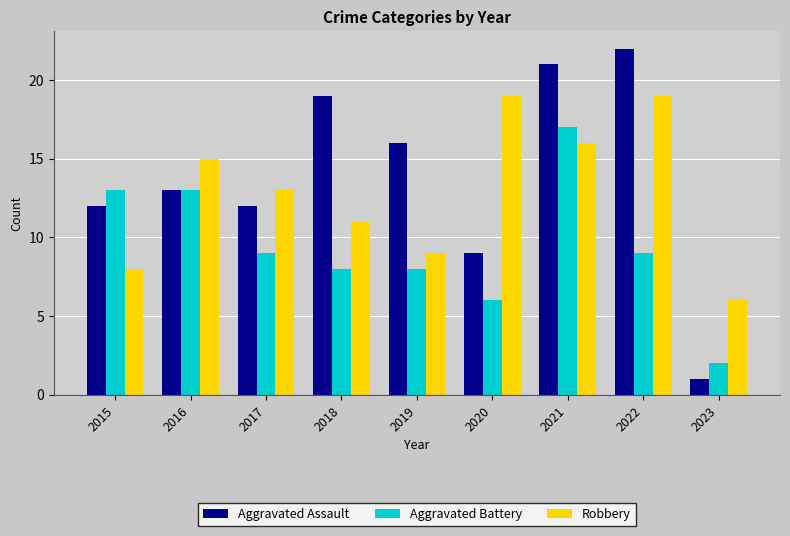

Is it true that Aggravated Assault equals 25 at 2019?

False